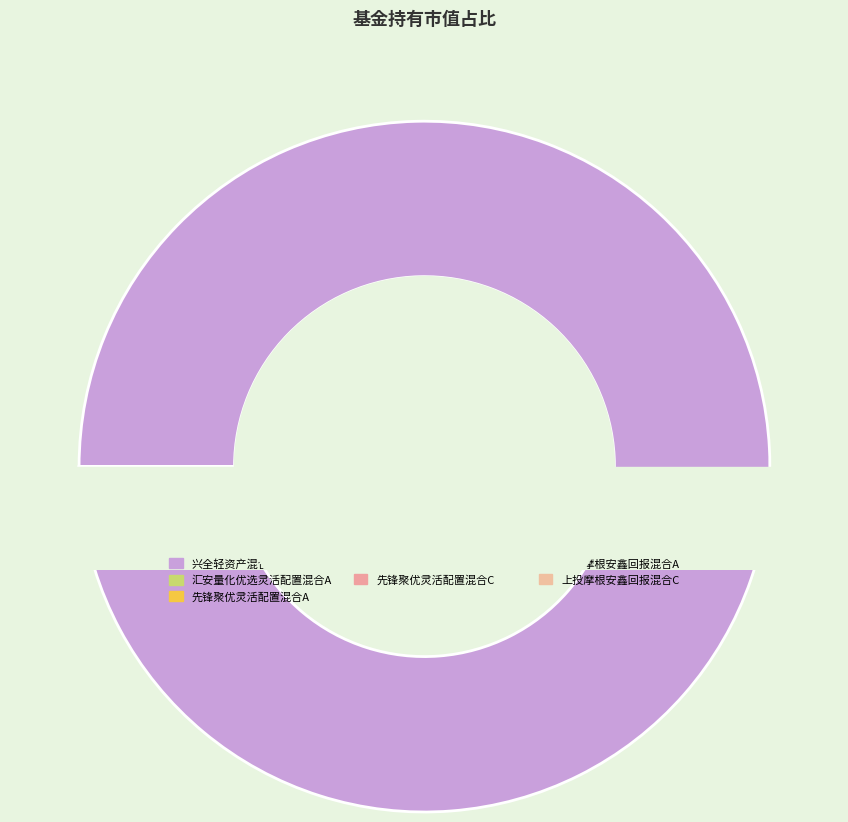

Combined, what portion of the pie is 兴全轻资产混合(LOF) and 上投摩根安鑫回报混合C?

98.3%